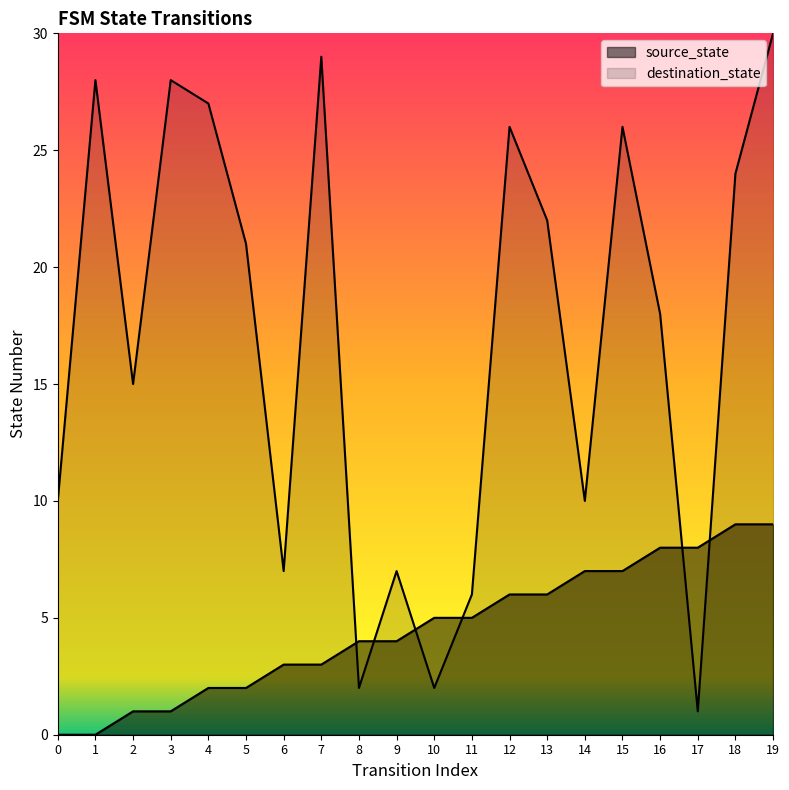

Does the chart display data point markers on the line(s)?

No